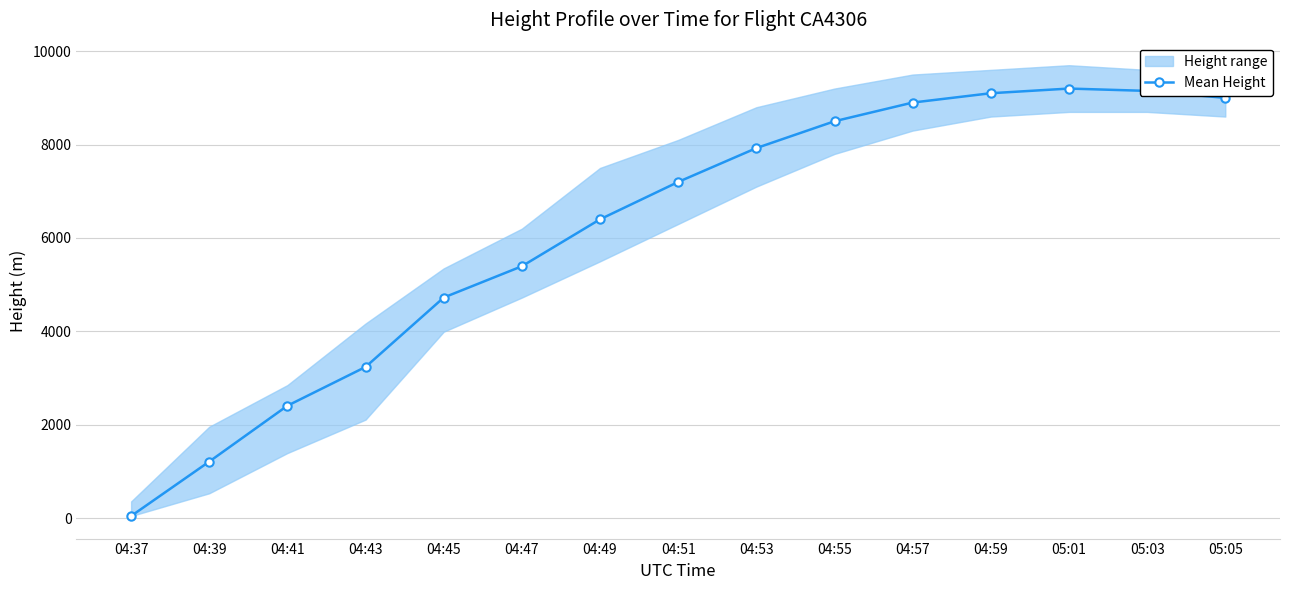

Is it true that the value at 04:41 is 831.7?

False